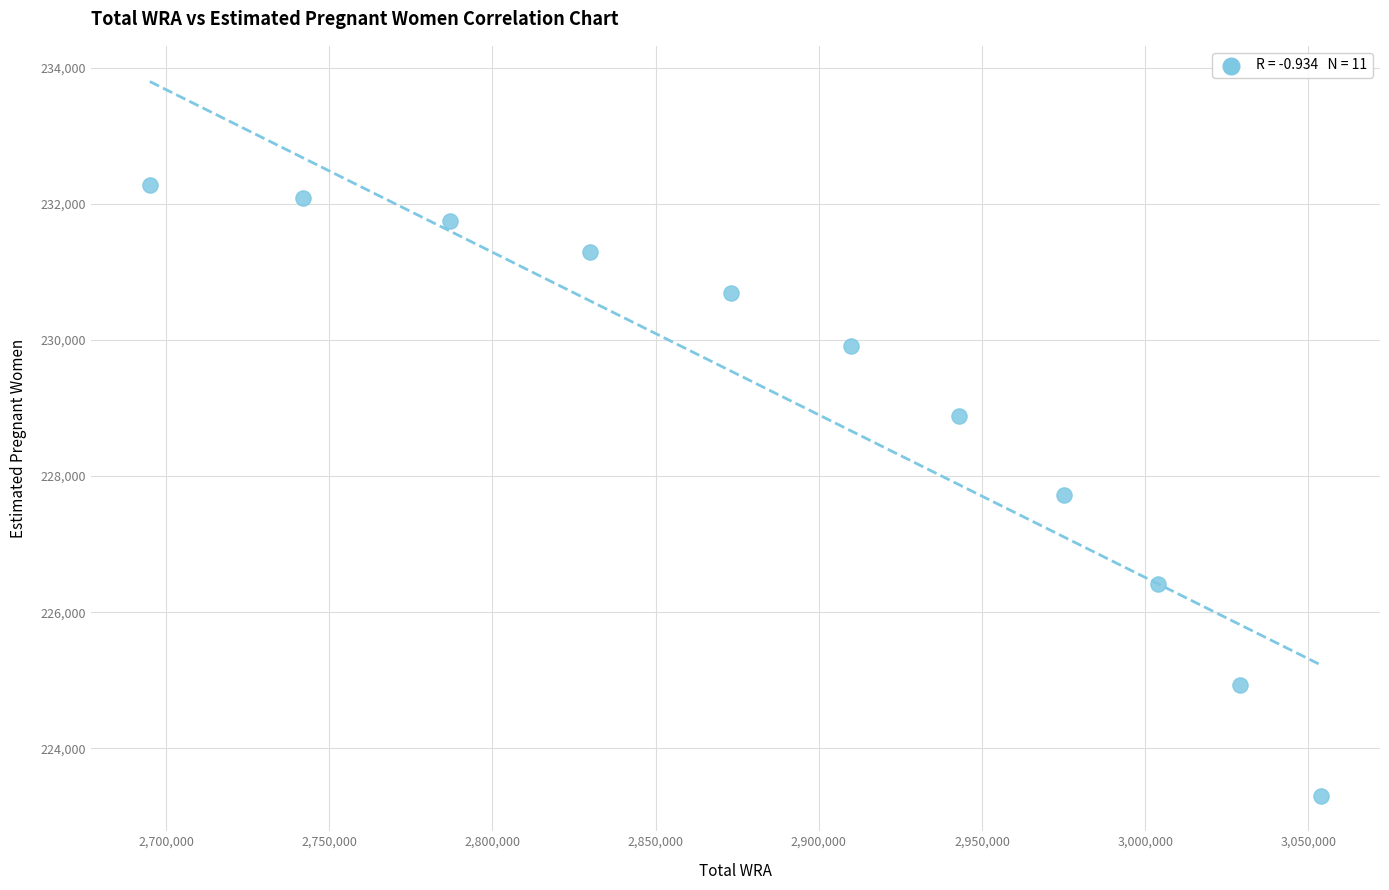

What is the average X value?

2894727.3